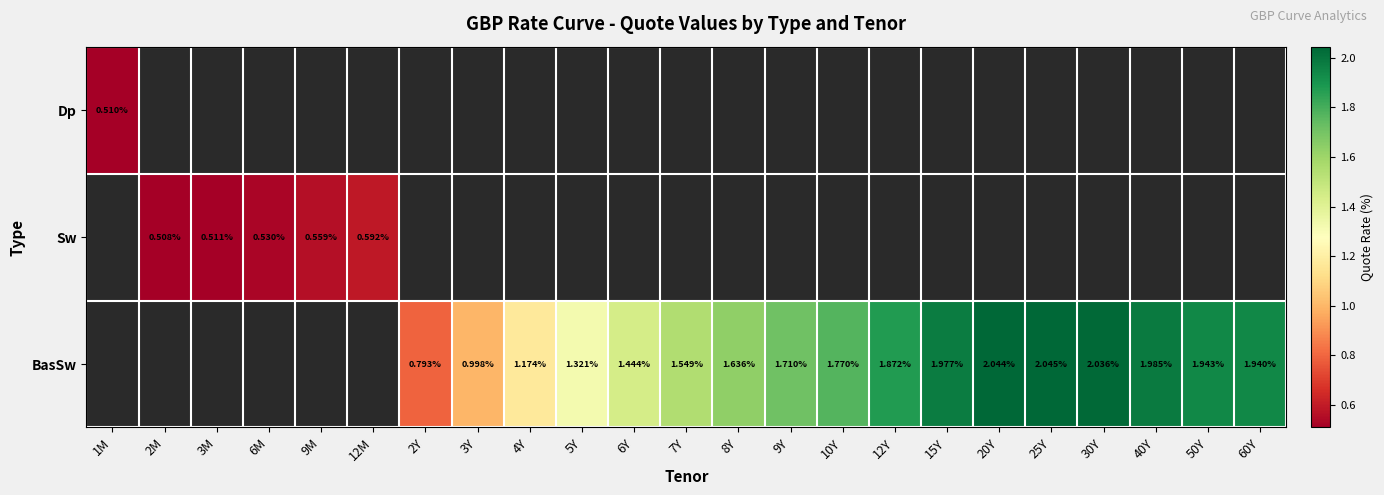

At which label does BasSw first exceed 0?

2Y